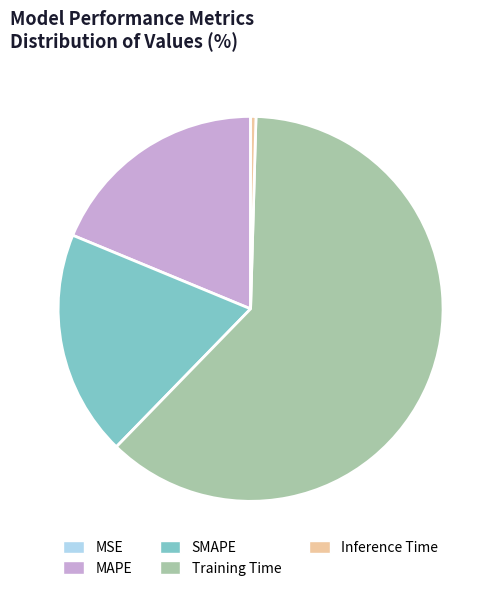

Do MAPE and SMAPE together represent more than half of the pie?

No